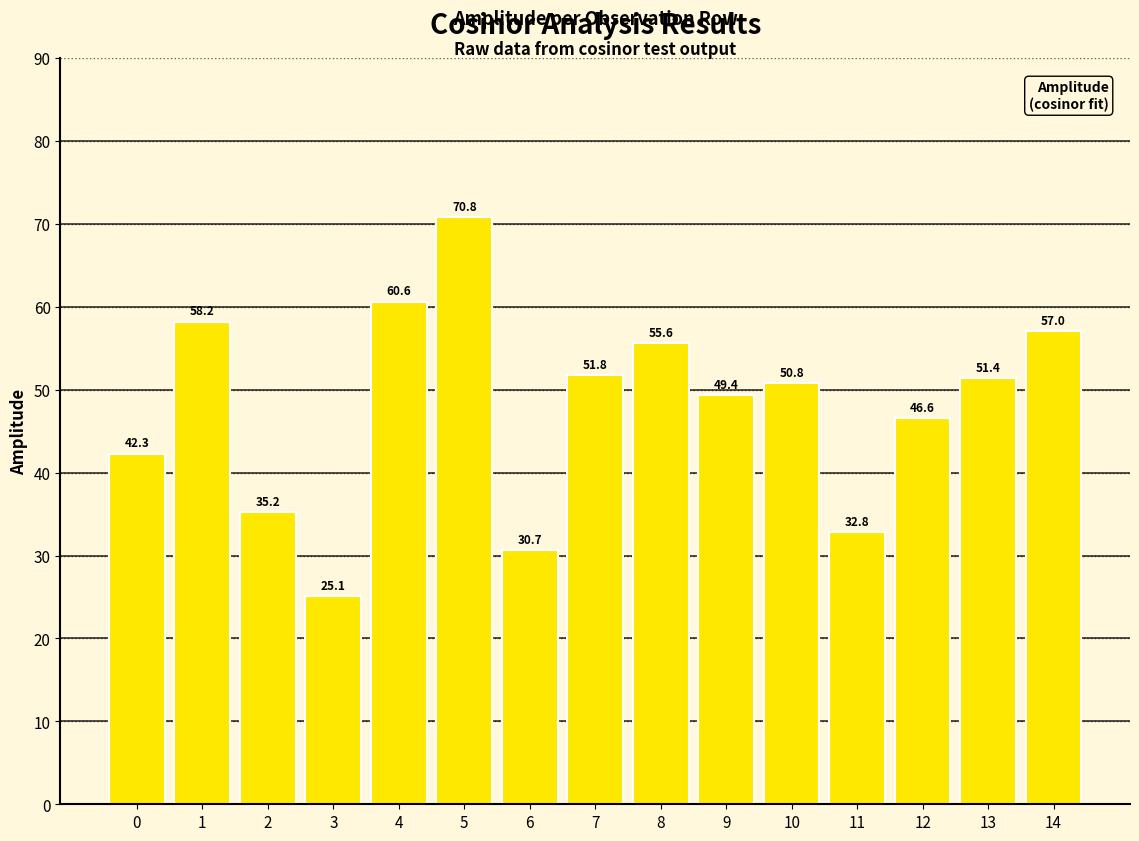

The value at 1 is 85.6. True or false?

False